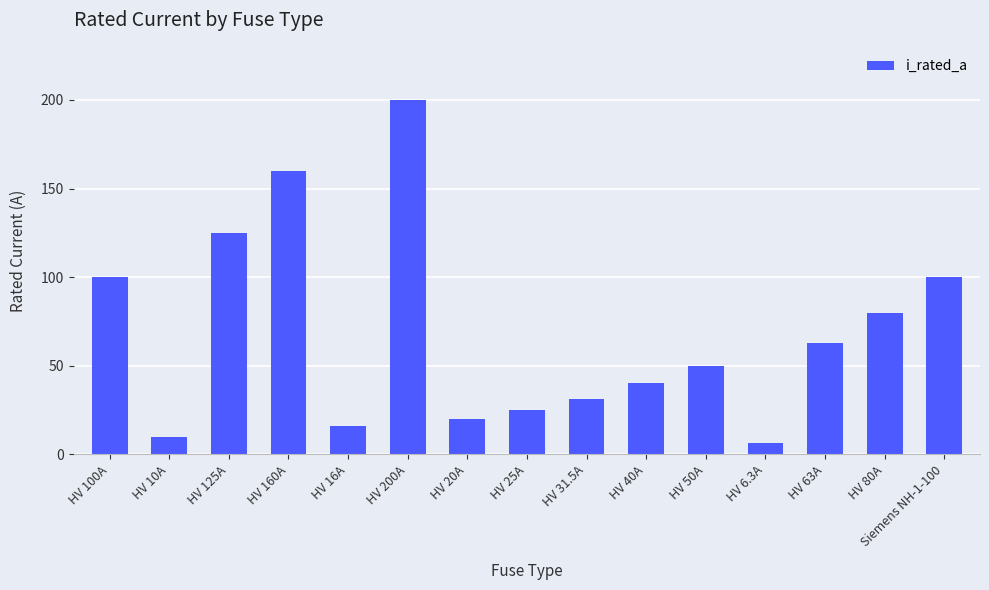

Is it true that the value at HV 80A is 19.0?

False